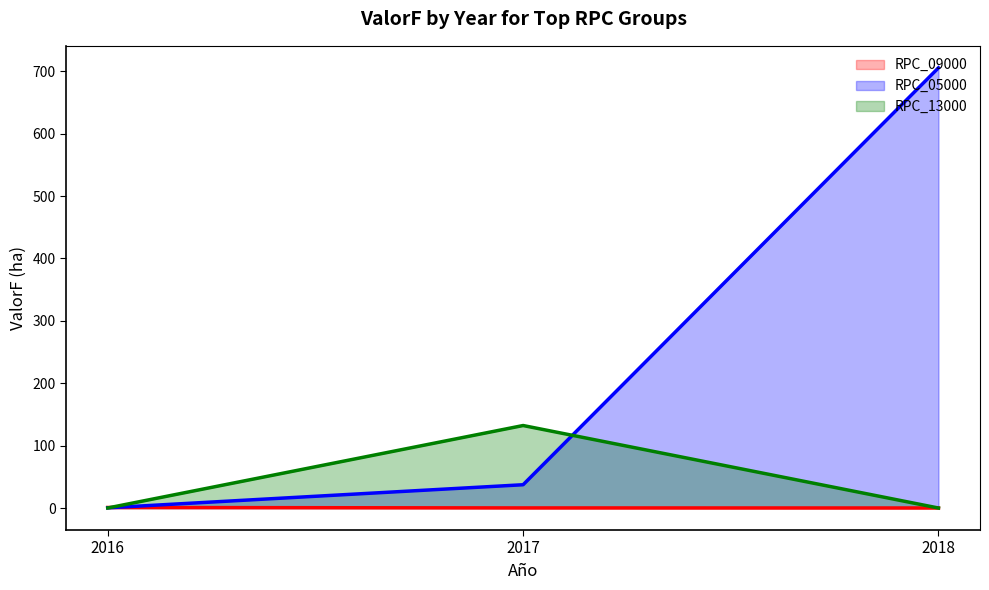

Is the value of RPC_05000 at 2016 greater than the value of RPC_09000 at 2018?

Yes